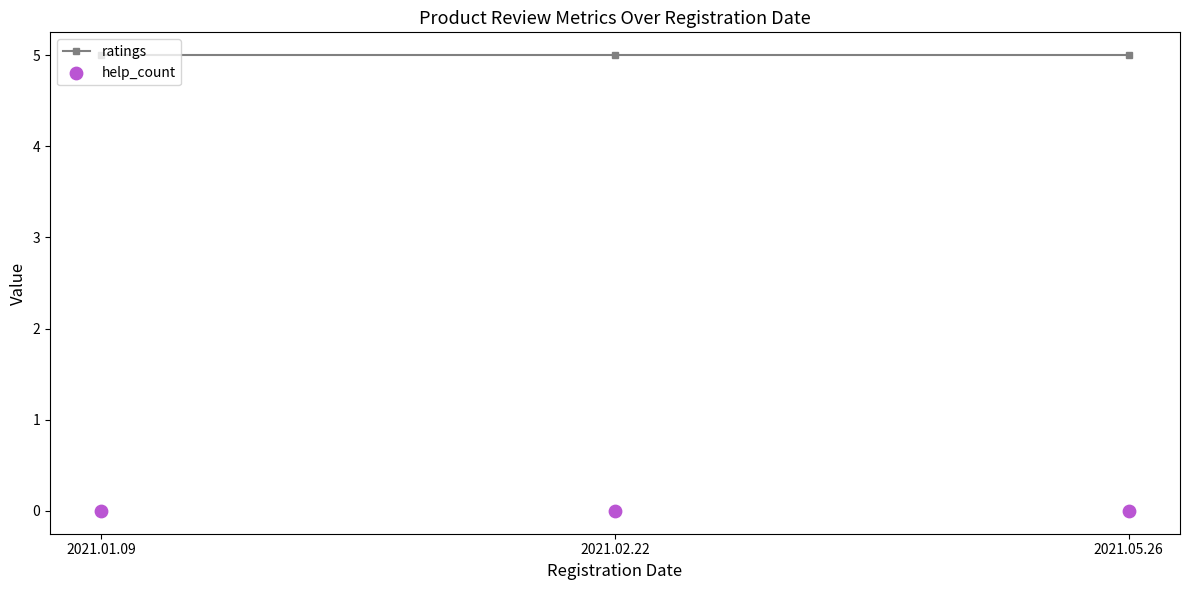

Which series has the largest Y range (max minus min)?

ratings